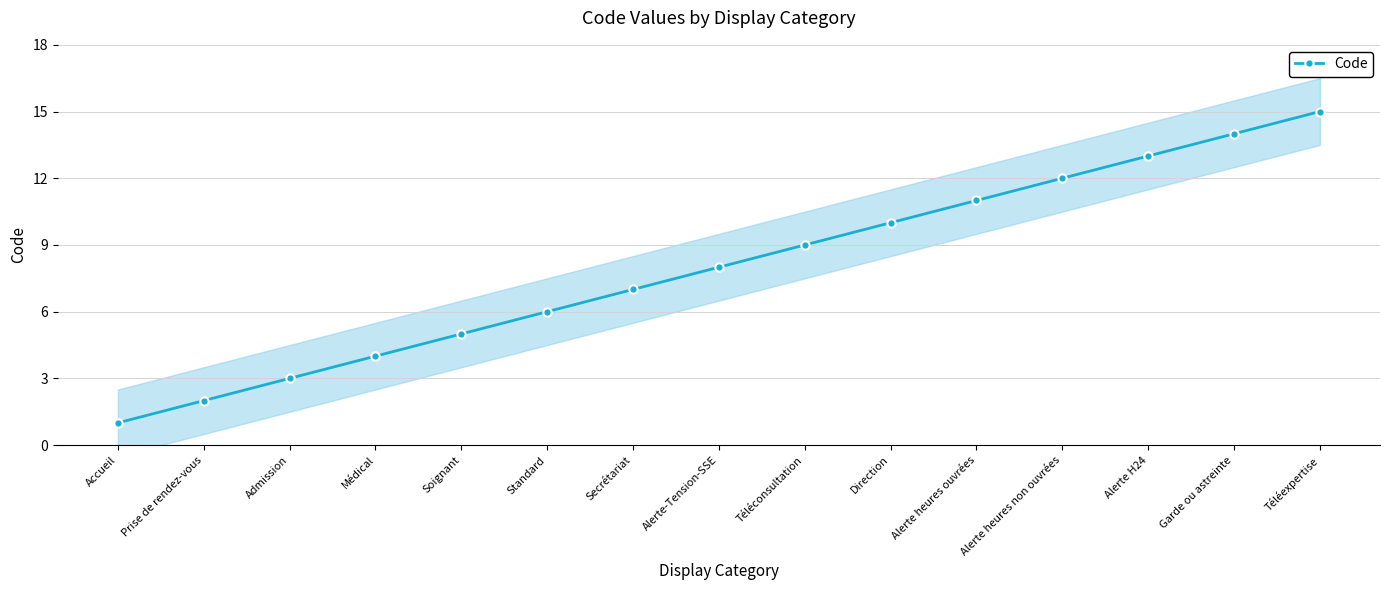

What is the maximum value shown in the chart?

15